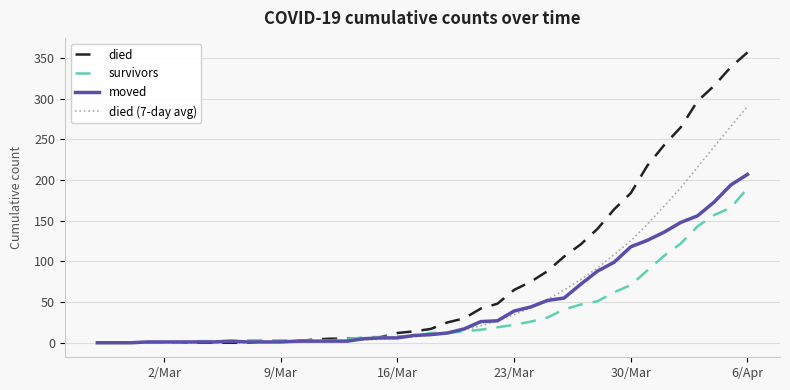

Which series has the largest range (max minus min)?

died